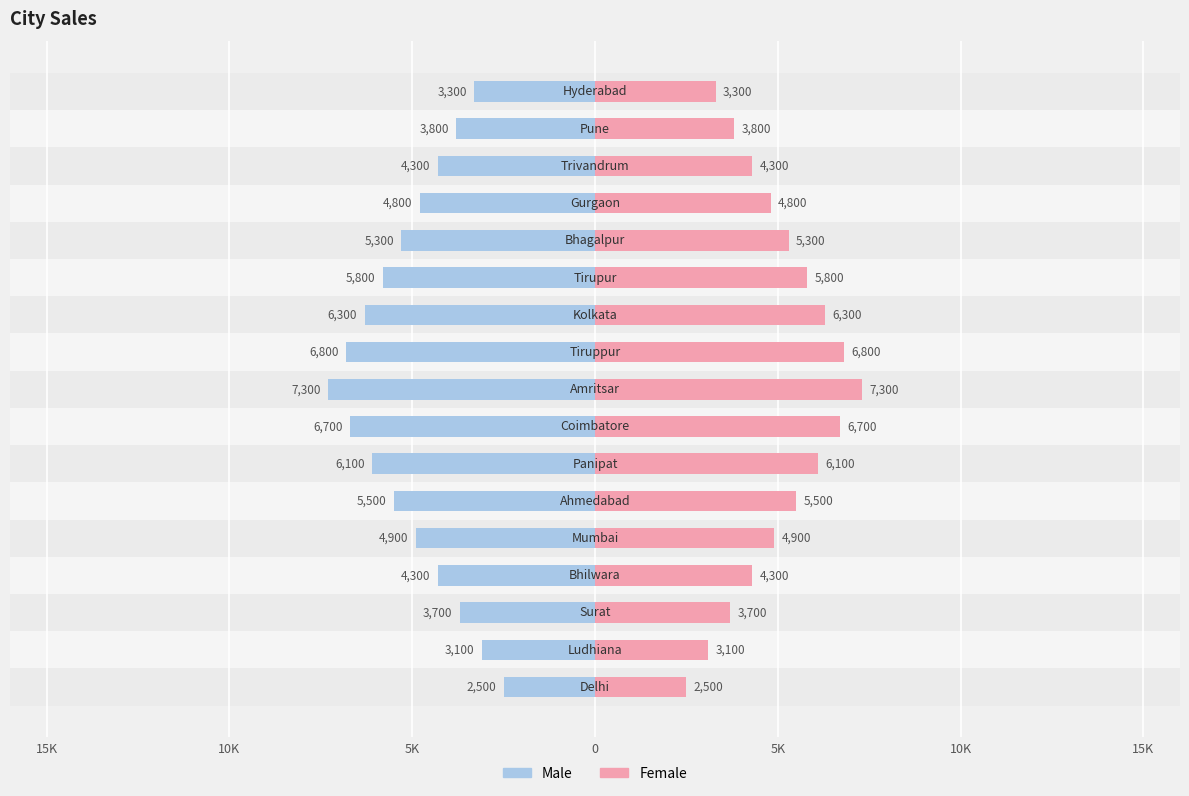

The Male series shows -4800 at 13. True or false?

True